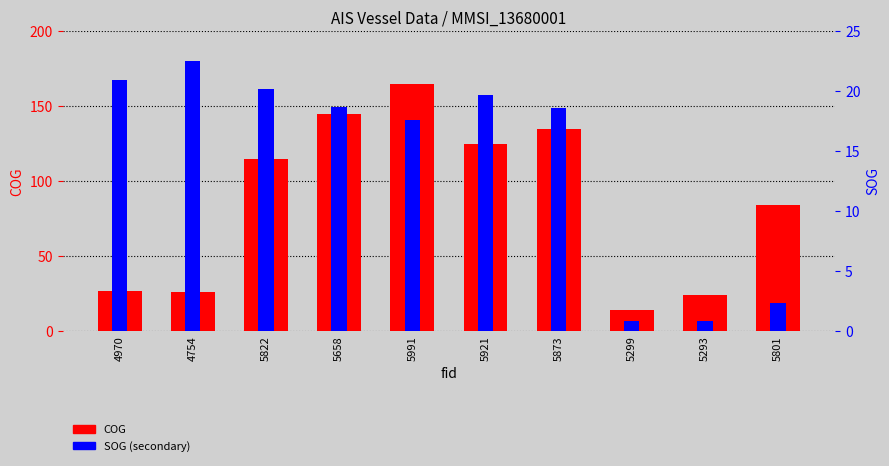

What is the sum of the COG values at 5658 and 5991?

310.0